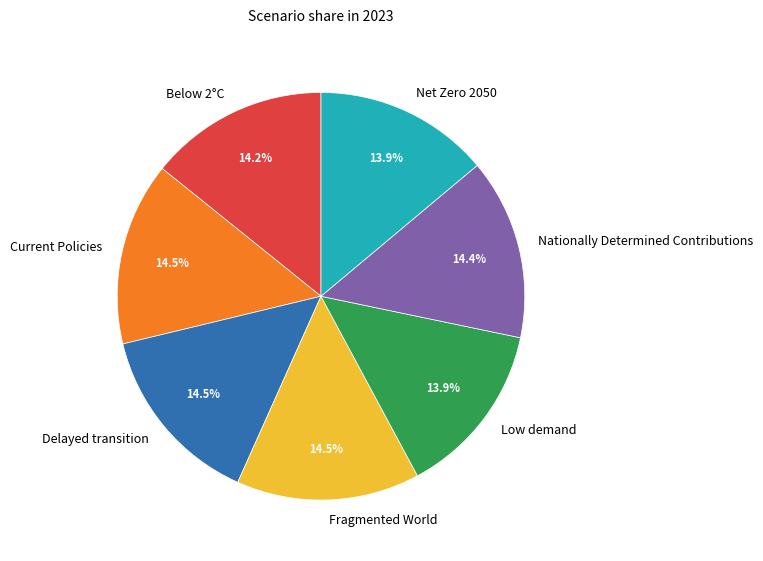

What percentage do Net Zero 2050 and Current Policies together represent?

28.4%